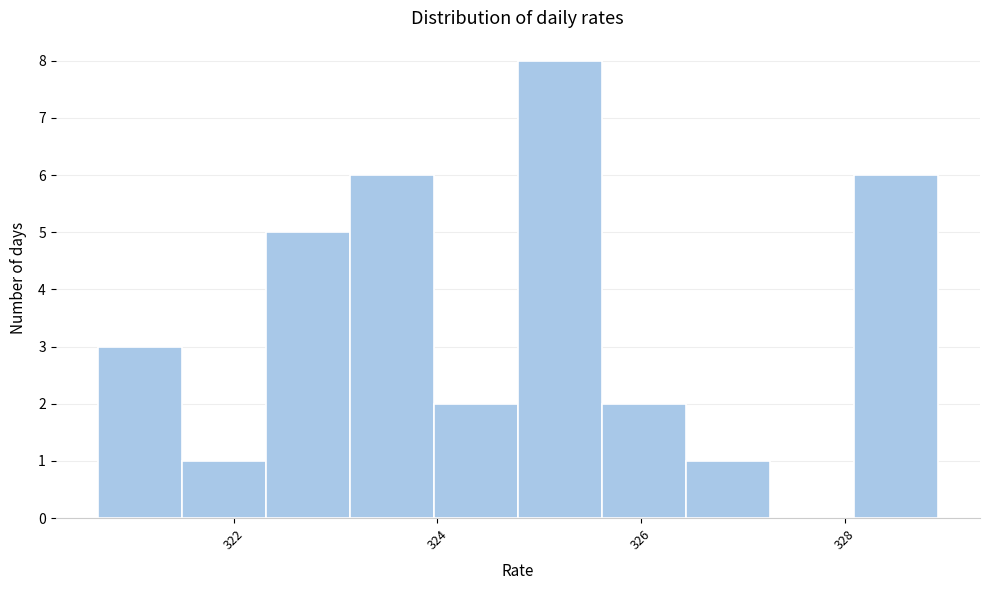

Which range on the x-axis has the tallest bar?

324.8 to 325.6